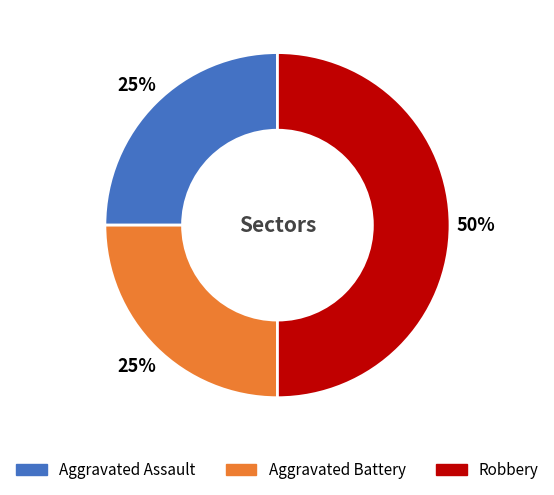

Which category has the biggest portion of the pie?

Robbery